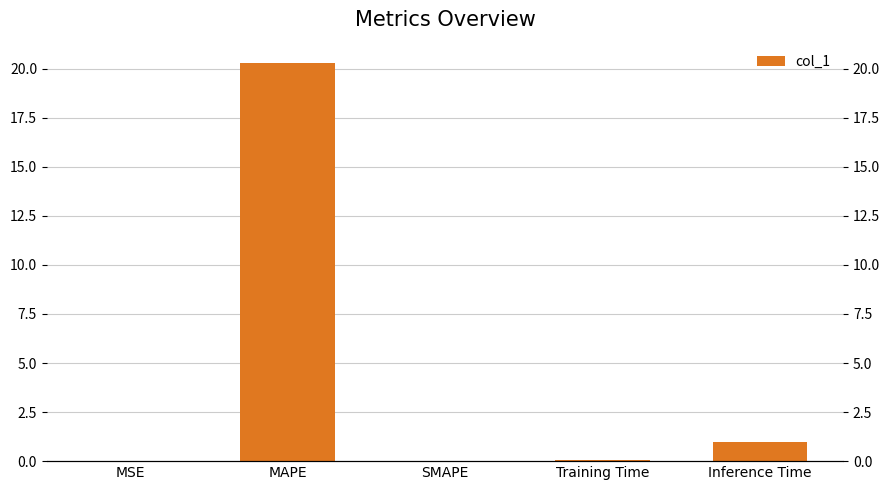

Is it true that the value at SMAPE is 0.0?

True